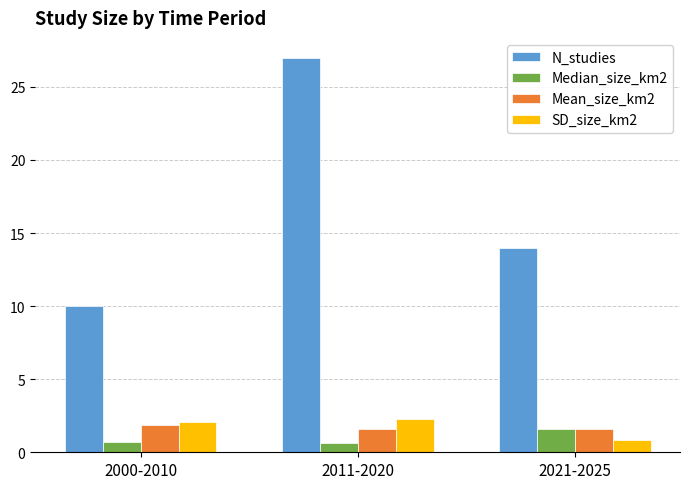

What is the difference between the maximum and minimum values in the N_studies series?

17.0